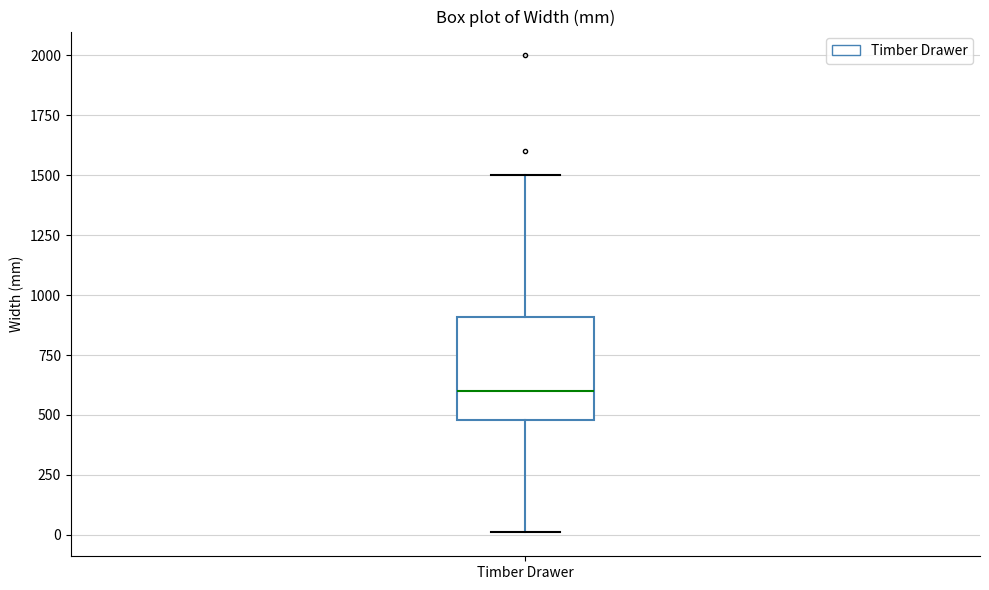

Transcribe this box plot: give where the median line is, the range the box spans, and where the two whiskers end, as read against the y-axis. The values are not printed on the chart, so give them approximately, as read against the axis.

median 600, box 500 to 900, whiskers 0 to 1500